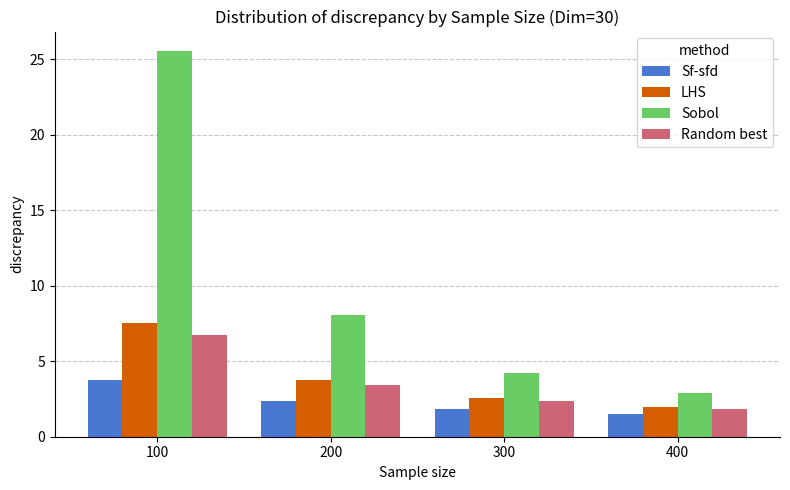

Rank the series by their maximum value, from lowest to highest.

Sf-sfd, Random best, LHS, Sobol